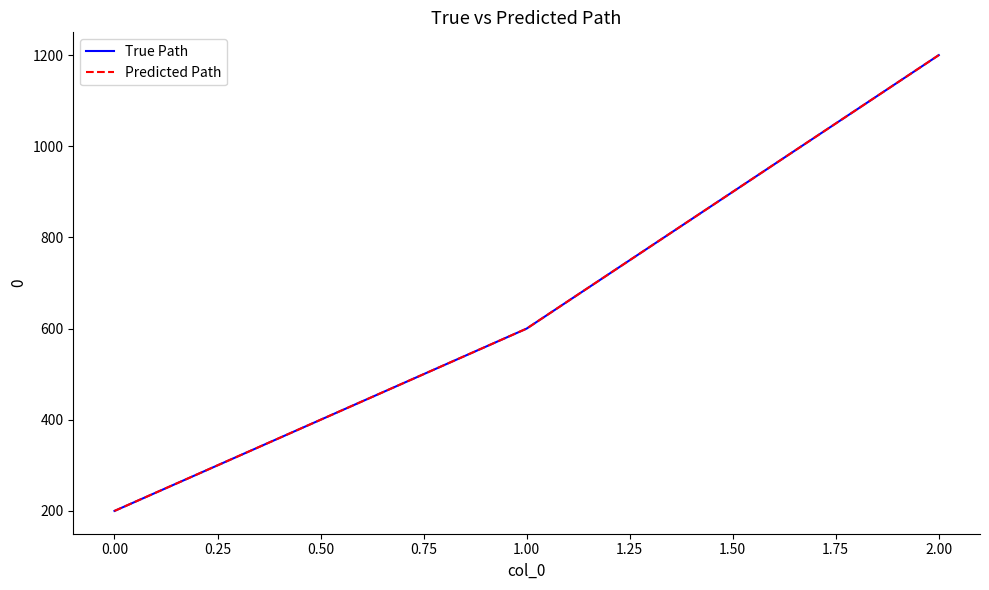

What is the maximum value for True Path?

1200